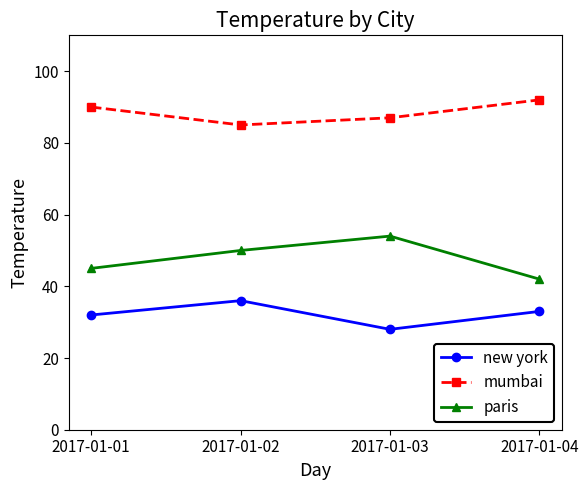

Where is mumbai nearest to the value 88?

2017-01-03